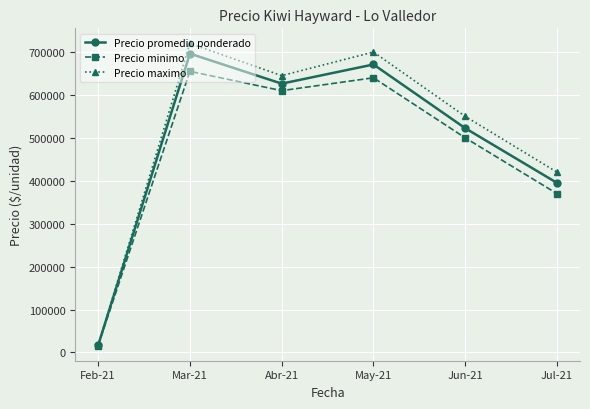

What is the average value of the Precio minimo series?

465167